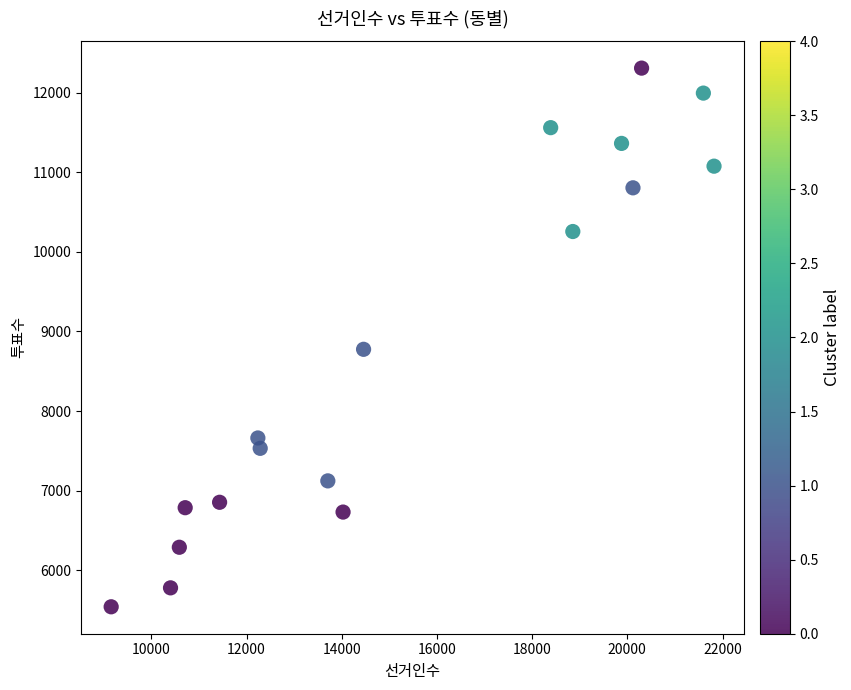

What Y value in the scatter plot is closest to 8925?

8776